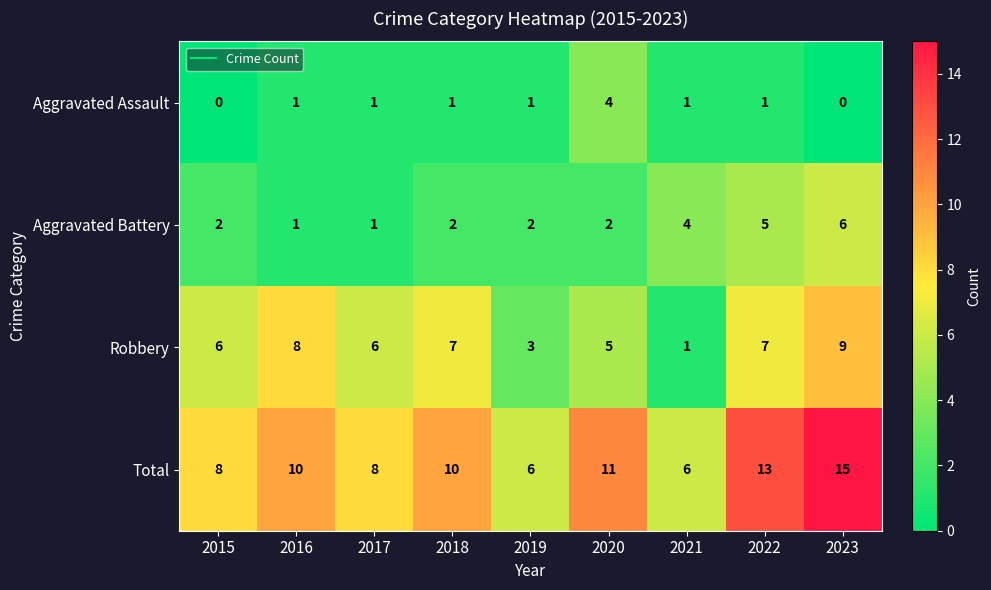

What is the greatest value displayed?

15